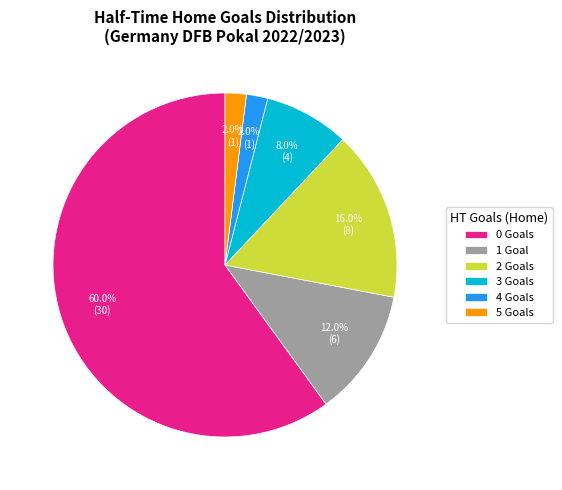

Does any single category account for the majority?

Yes